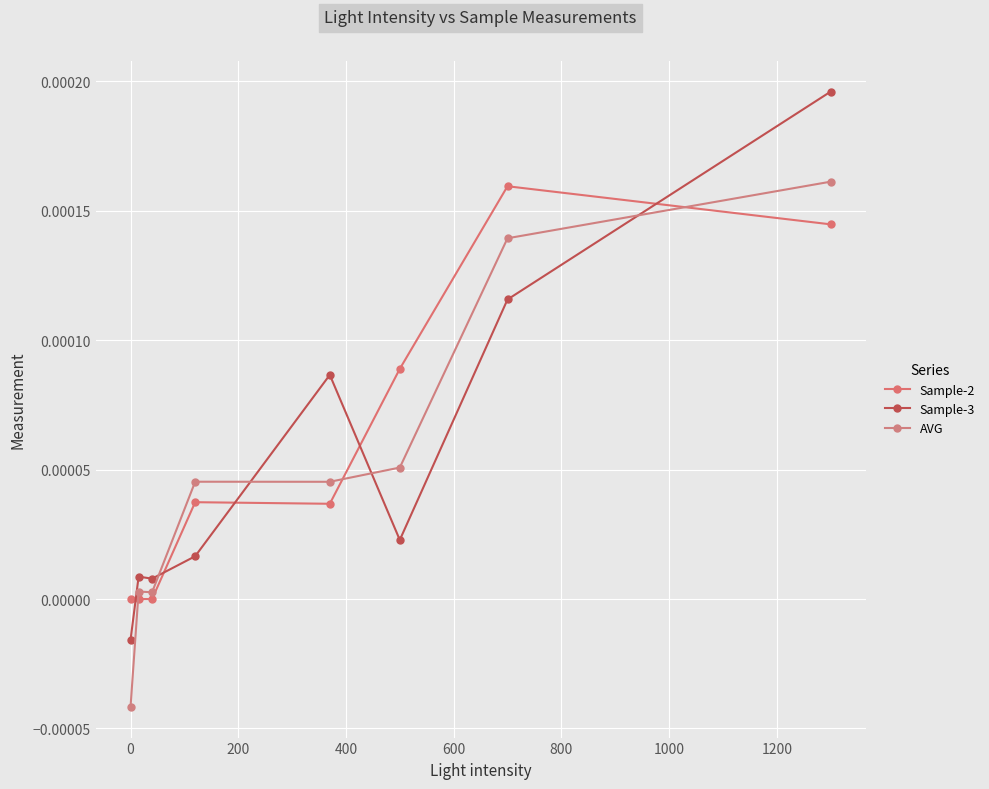

How many categories are shown in the chart?

8